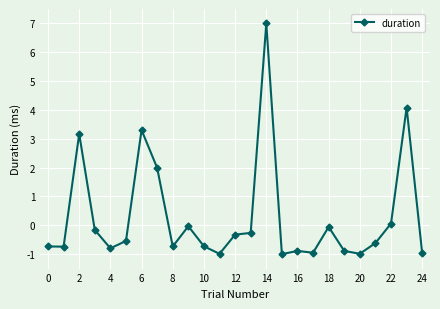

What is the maximum value shown in the chart?

7.0